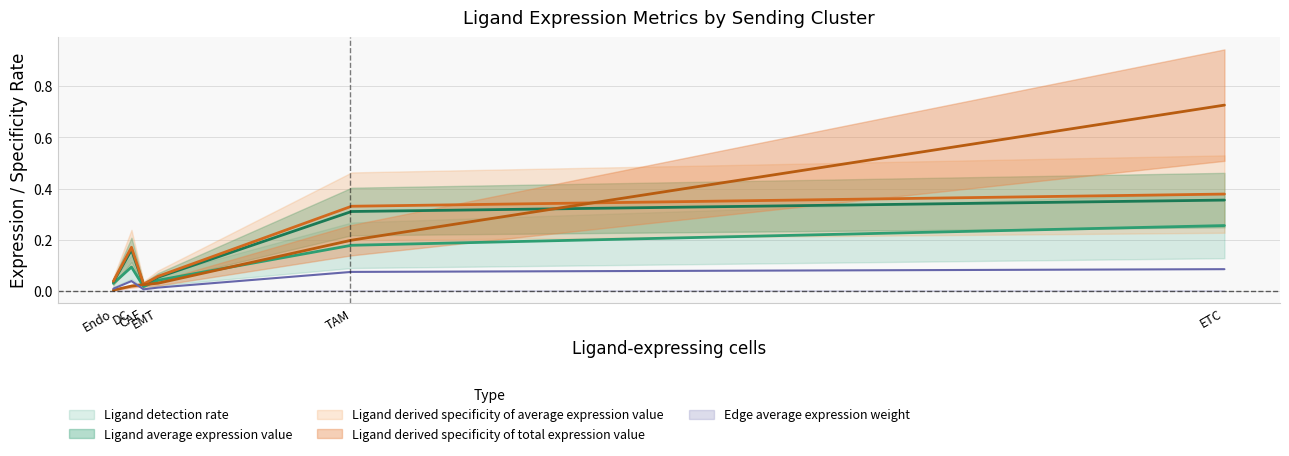

True or false: Ligand detection rate and Edge average expression weight cross at least once.

False